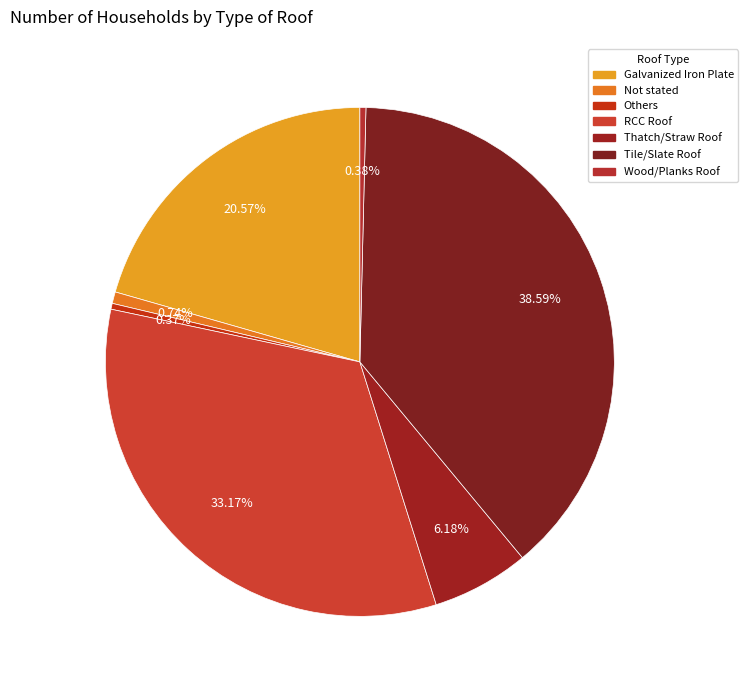

To the nearest percent, what is the combined percentage of RCC Roof and Tile/Slate Roof?

72%